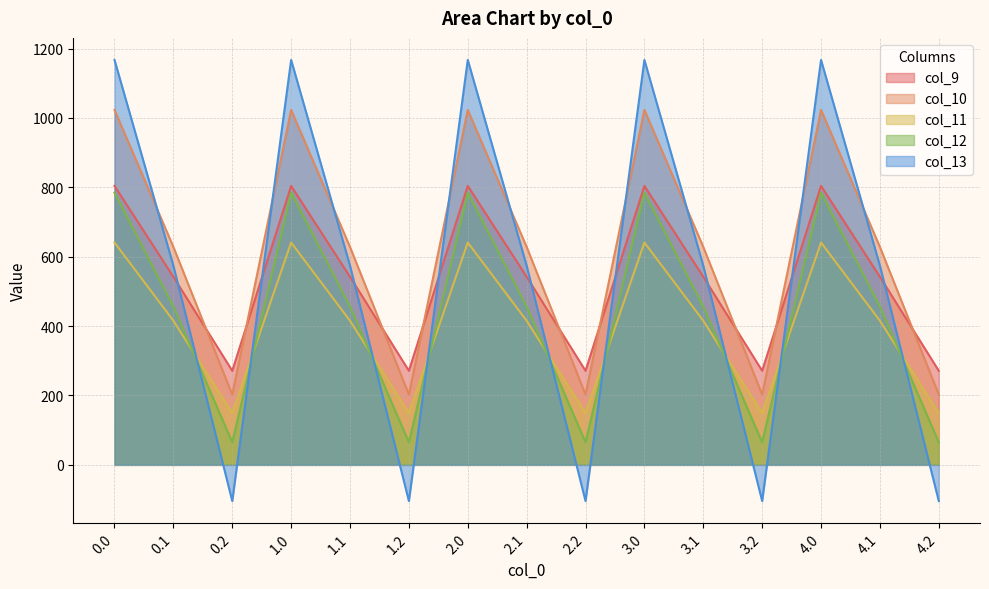

What is the label of the 7th point from the right?

2.2